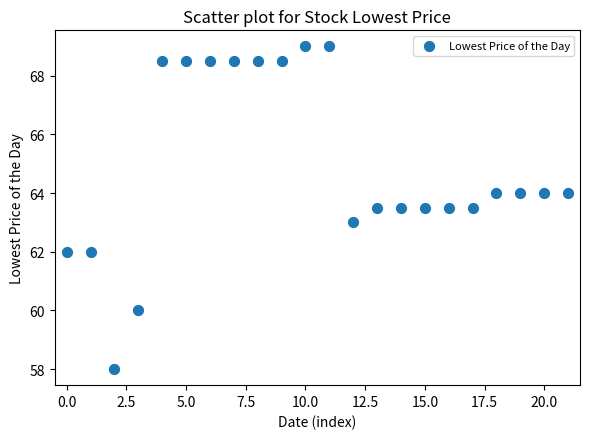

What is the range of Y values (max minus min)?

11.0